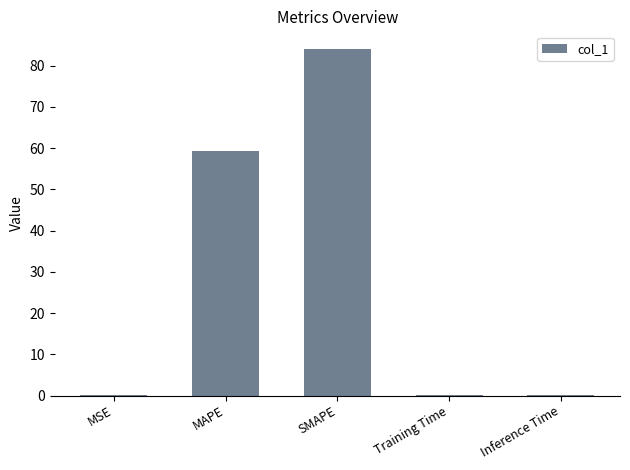

Does the chart contain stacked bars?

No